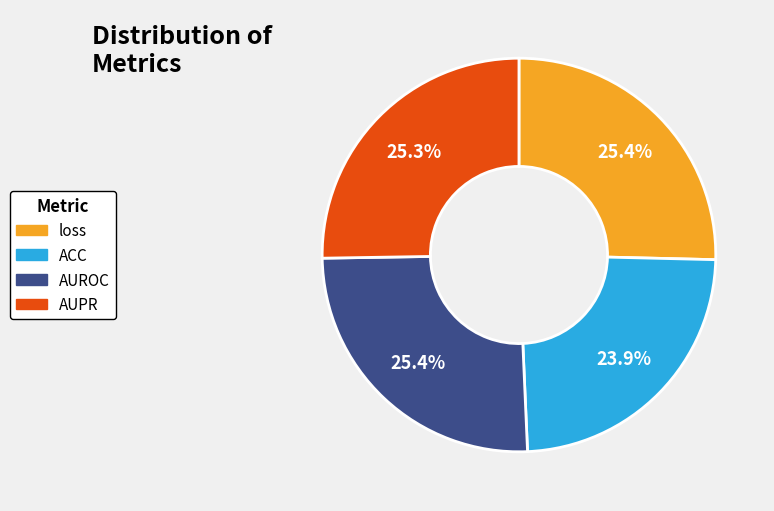

What is the total percentage of loss and ACC?

49.3%